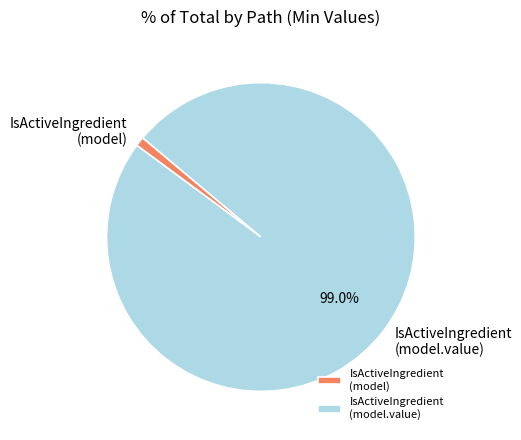

Rank the categories by value from highest to lowest.

IsActiveIngredient (model.value), IsActiveIngredient (model)